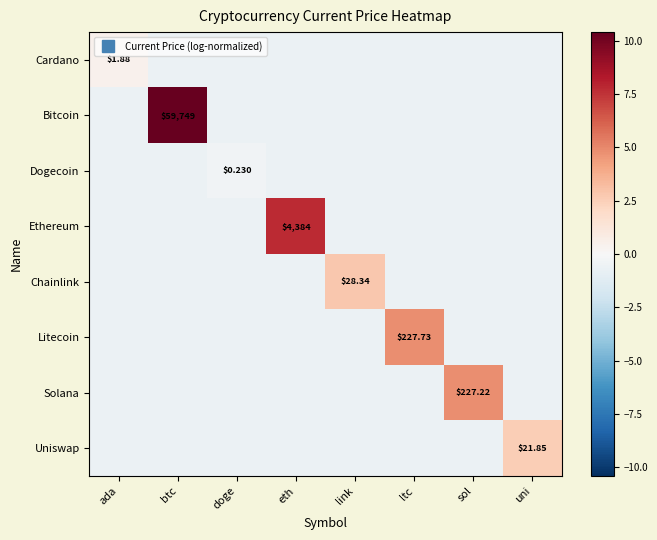

What is the difference between the highest and lowest values at eth?

8.4